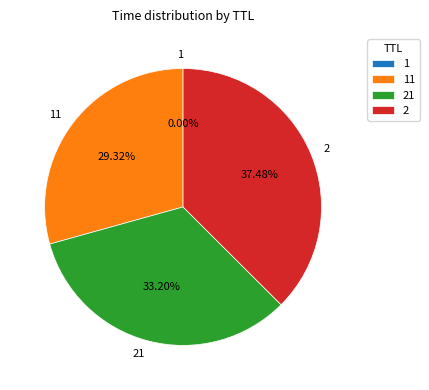

Does any single category account for the majority?

No